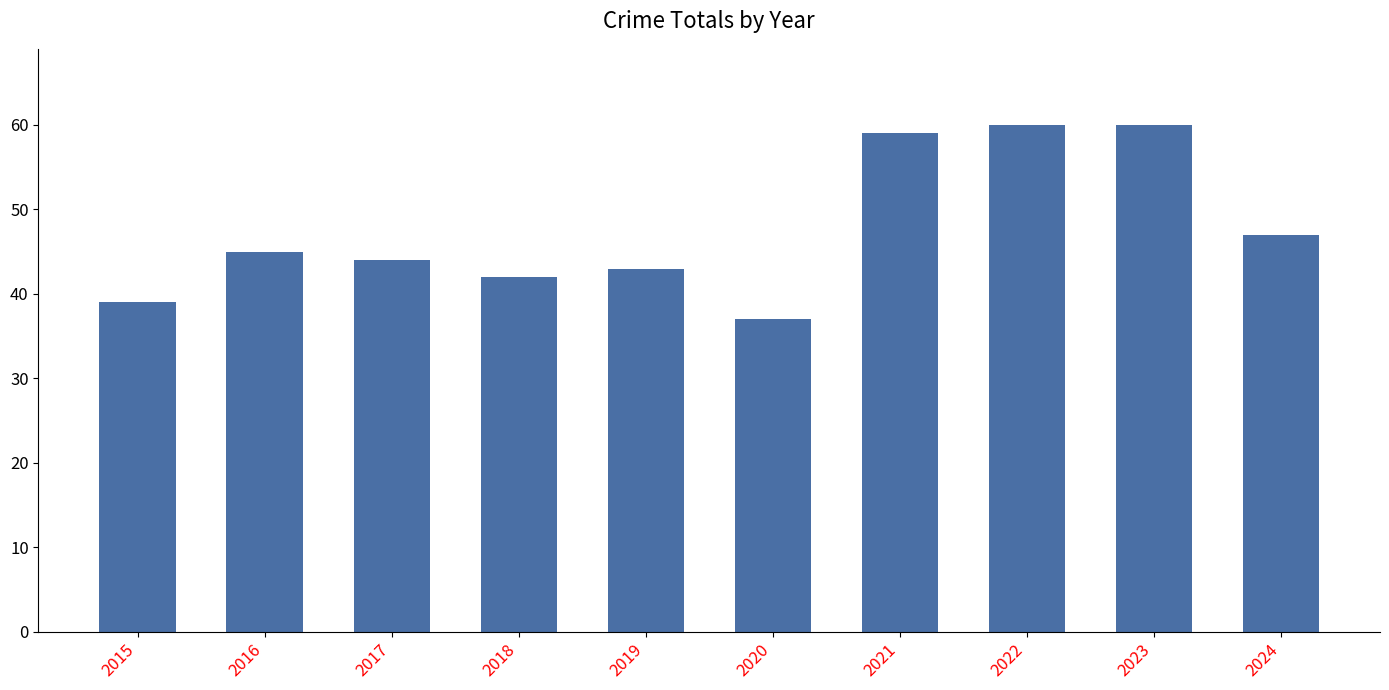

At which label is the value closest to 48?

2024